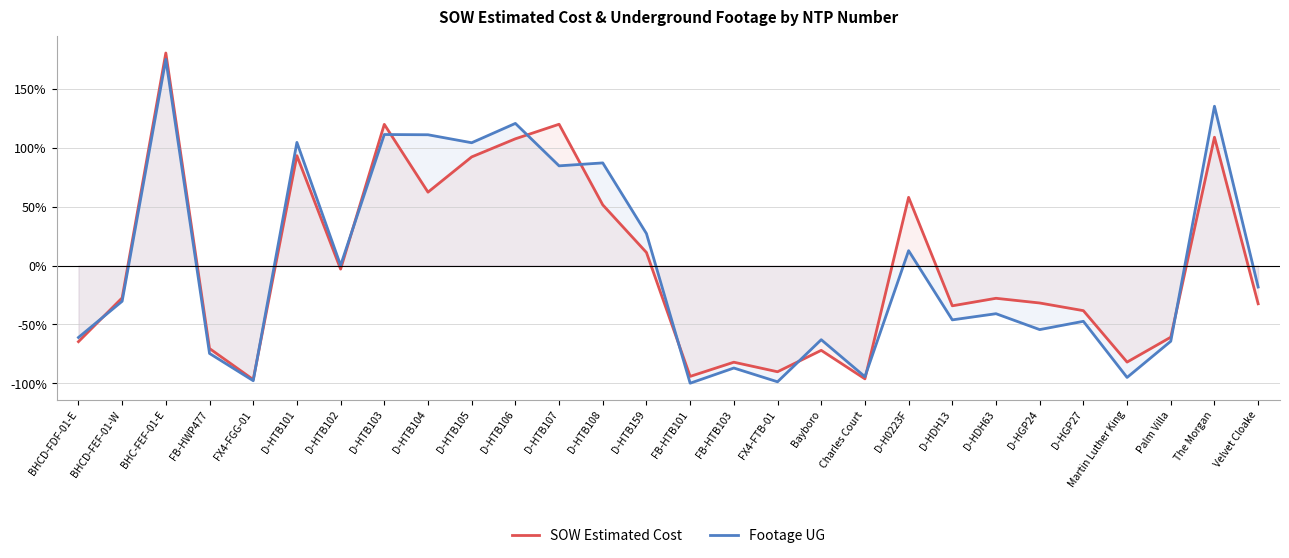

What are all the series names shown in the legend?

SOW Estimated Cost, Footage UG